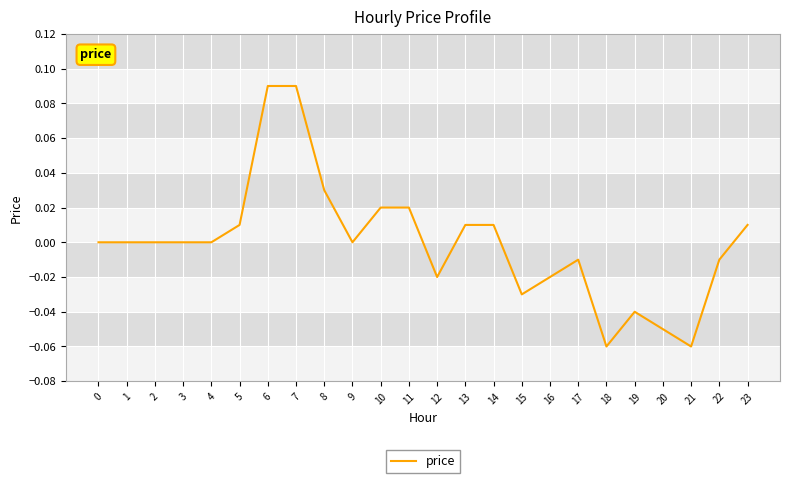

What is the change in value from 4 to 7?

+0.1